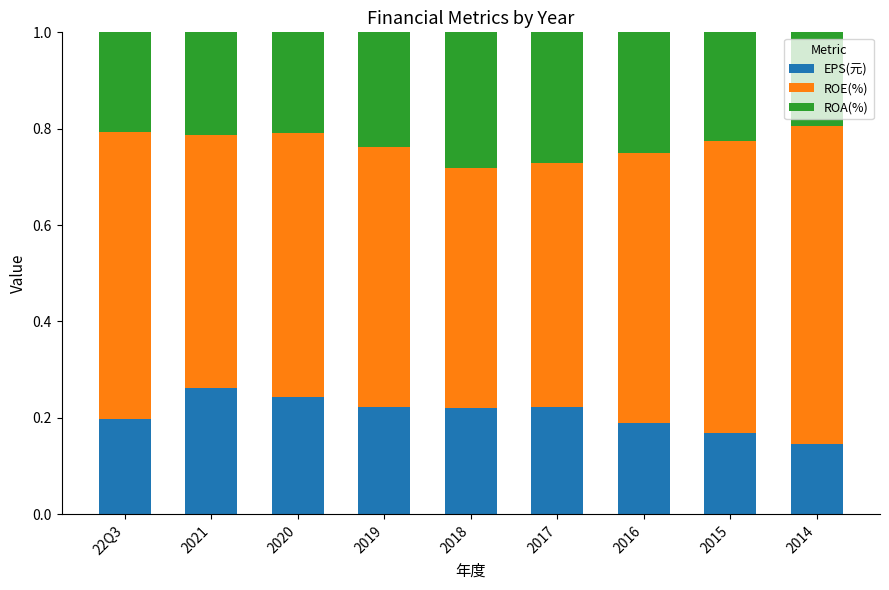

At which label is EPS(元) closest to 0?

2014